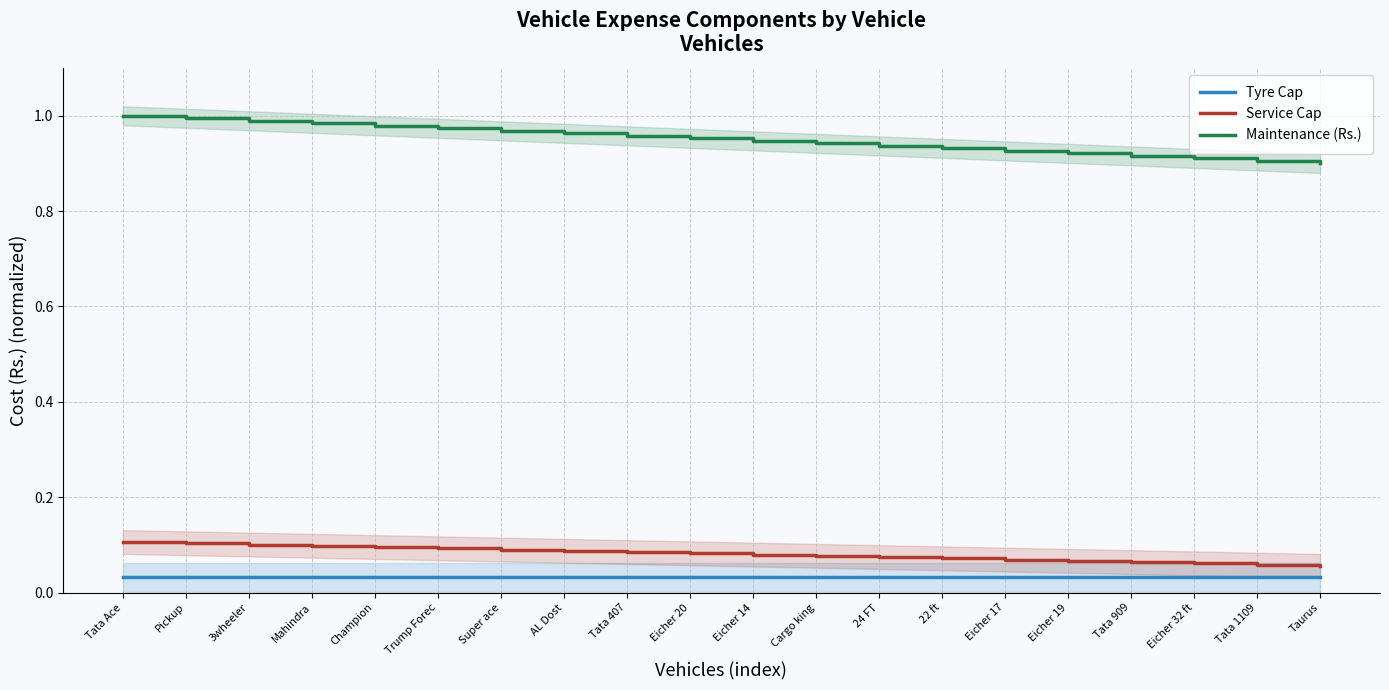

Reading left to right, transcribe all the data shown in this chart.

Tyre Cap: 0.0	0.0	0.0	0.0	0.0	0.0	0.0	0.0	0.0	0.0	0.0	0.0	0.0	0.0	0.0	0.0	0.0	0.0	0.0	0.0
Service Cap: 0.1	0.1	0.1	0.1	0.1	0.1	0.1	0.1	0.1	0.1	0.1	0.1	0.1	0.1	0.1	0.1	0.1	0.1	0.1	0.1
Maintenance (Rs.): 1.0	1.0	1.0	1.0	1.0	1.0	1.0	1.0	1.0	1.0	0.9	0.9	0.9	0.9	0.9	0.9	0.9	0.9	0.9	0.9